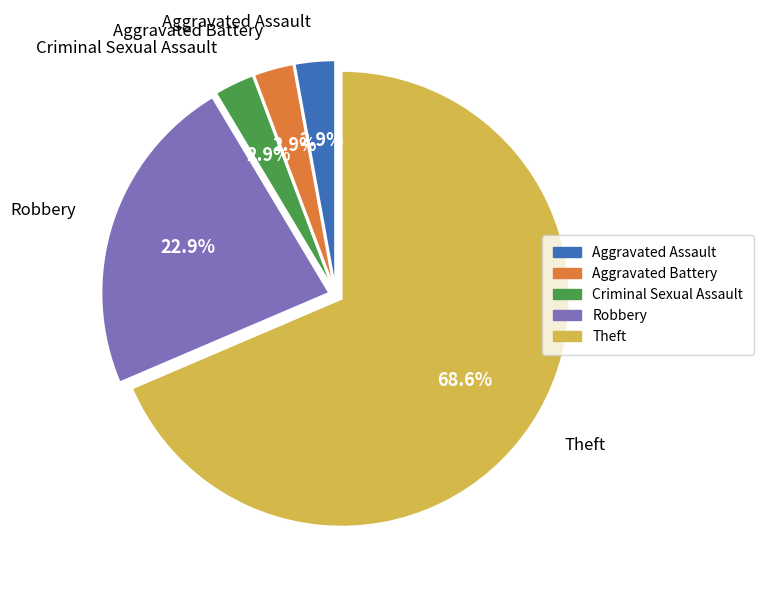

Is there any slice that represents more than half of the pie?

Yes